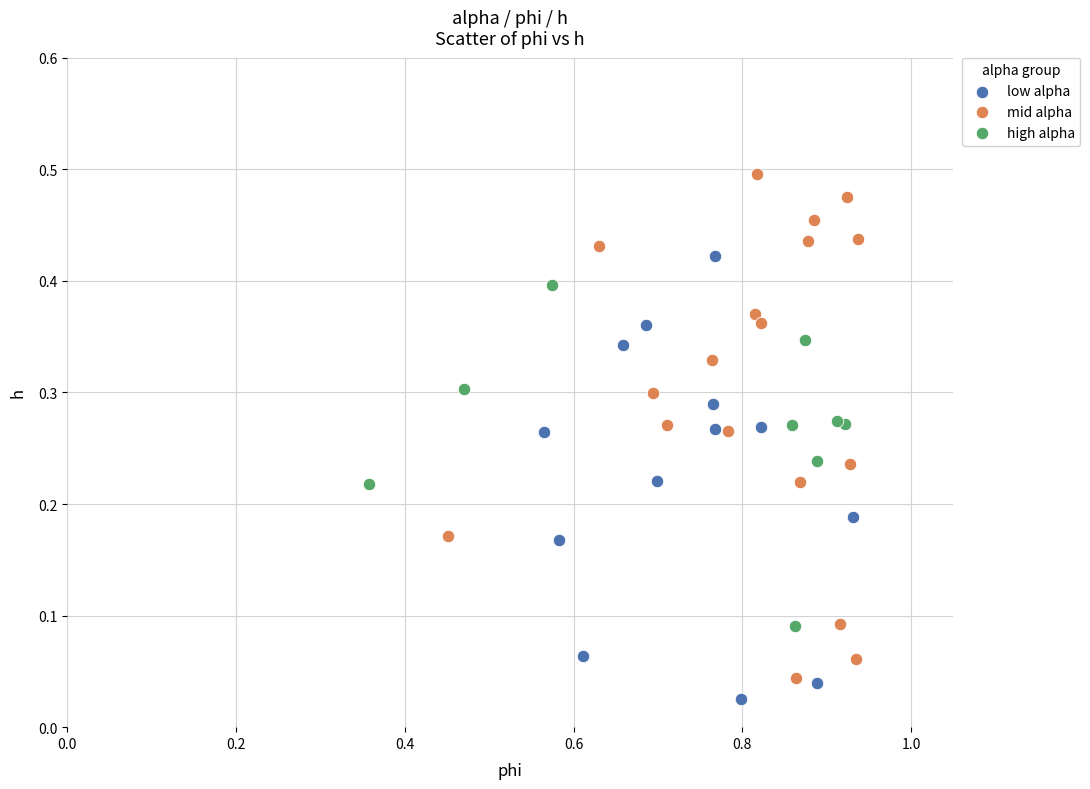

Which series contains the highest Y value?

mid alpha